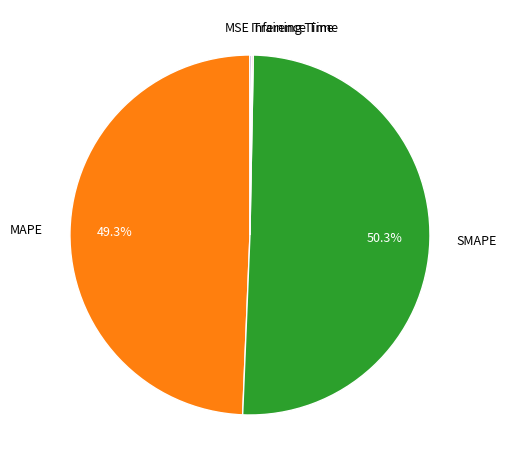

To the nearest percent, what is the difference between the largest and smallest slice percentages?

50%